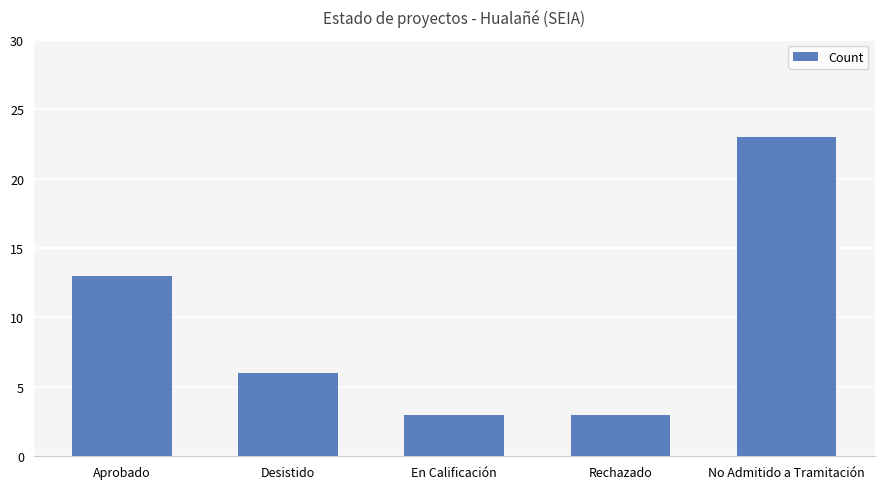

Reading left to right, what are all the values shown in this chart?

13	6	3	3	23